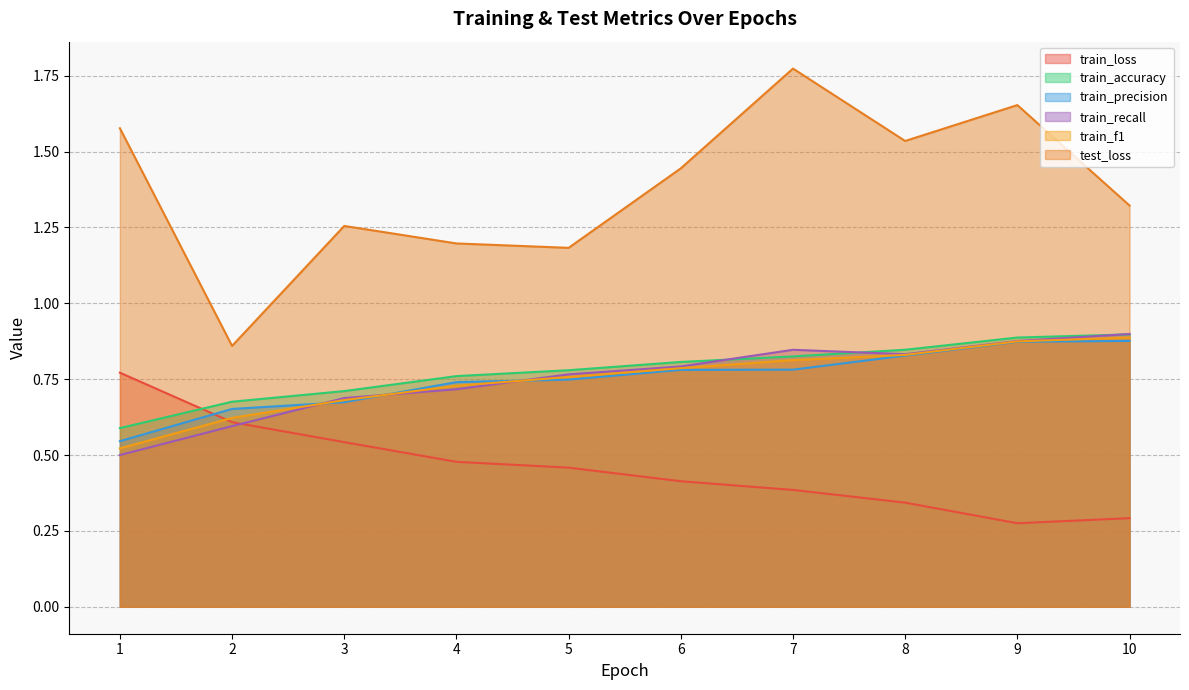

What are all the series names shown in the legend?

train_loss, train_accuracy, train_precision, train_recall, train_f1, test_loss